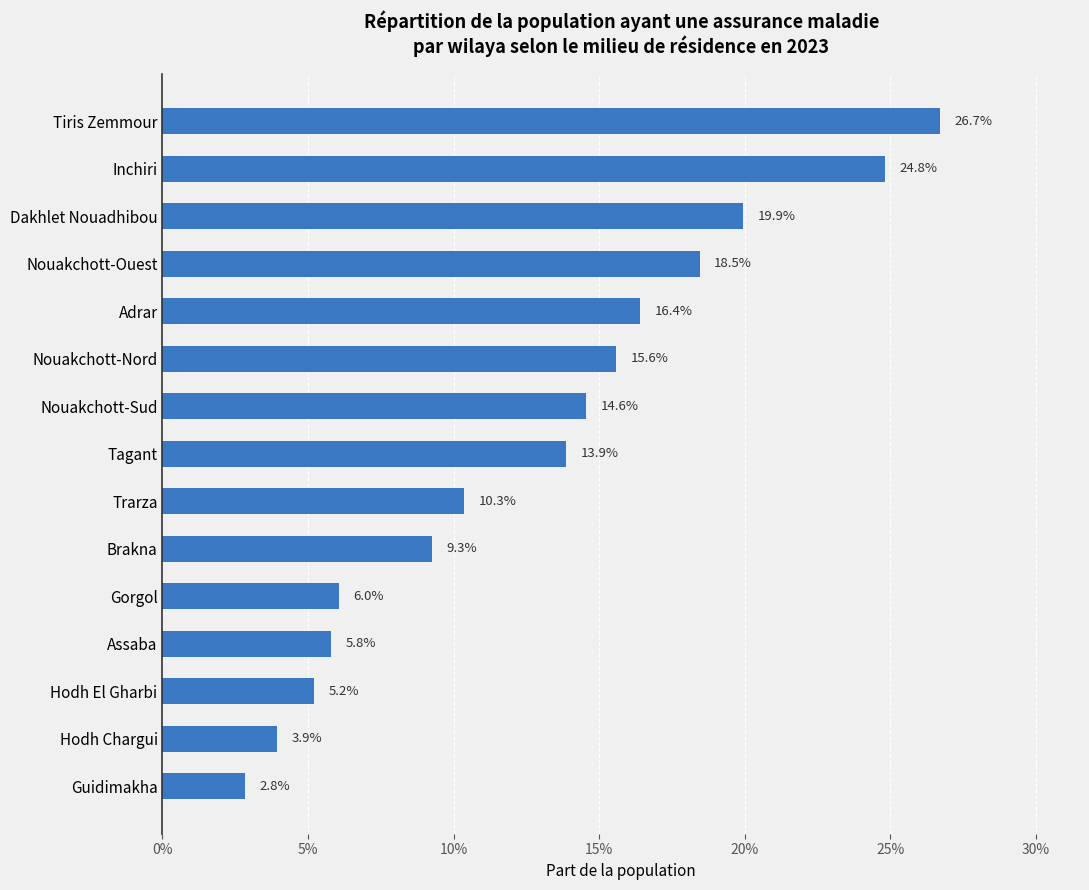

Are the bars horizontal?

Yes